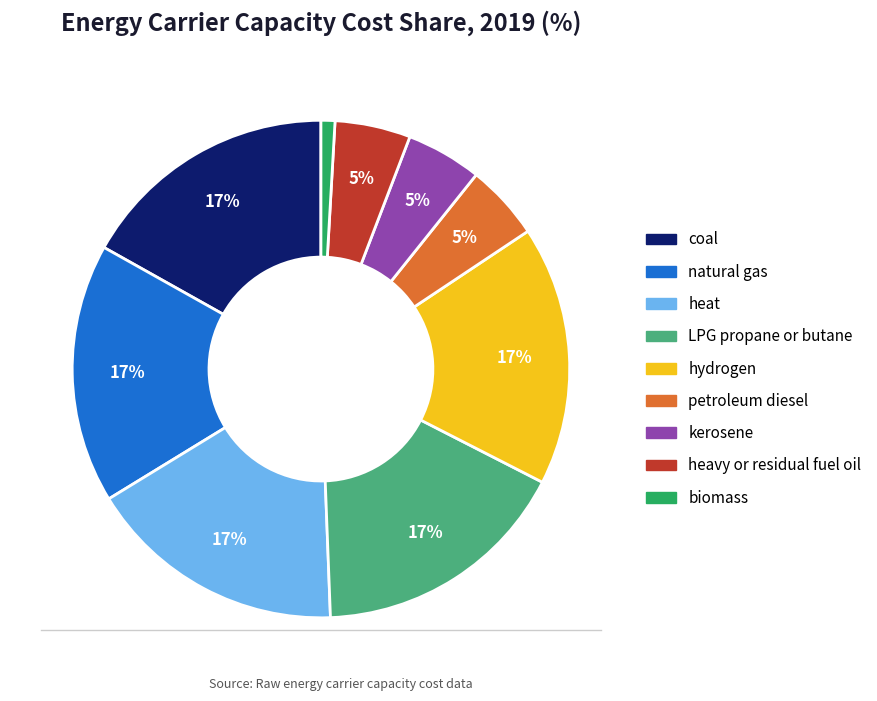

How many segments does this pie chart have?

9